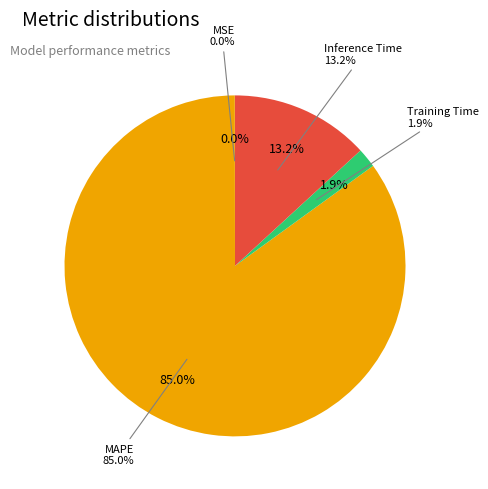

How much of the chart is everything except MSE?

100.0%